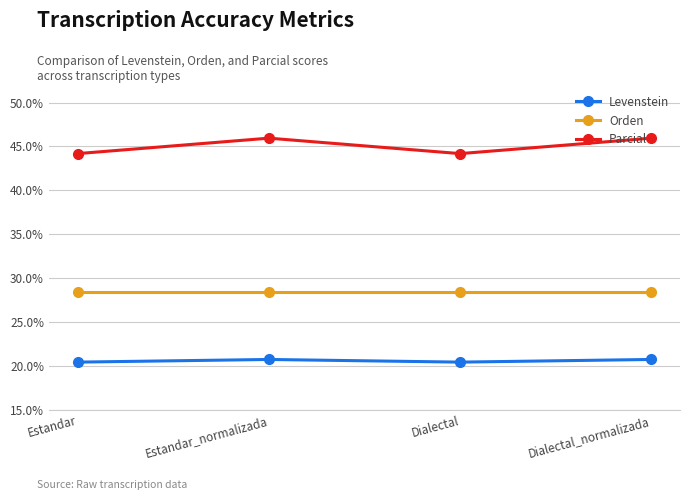

Where is the first local maximum for Parcial?

Estandar_normalizada